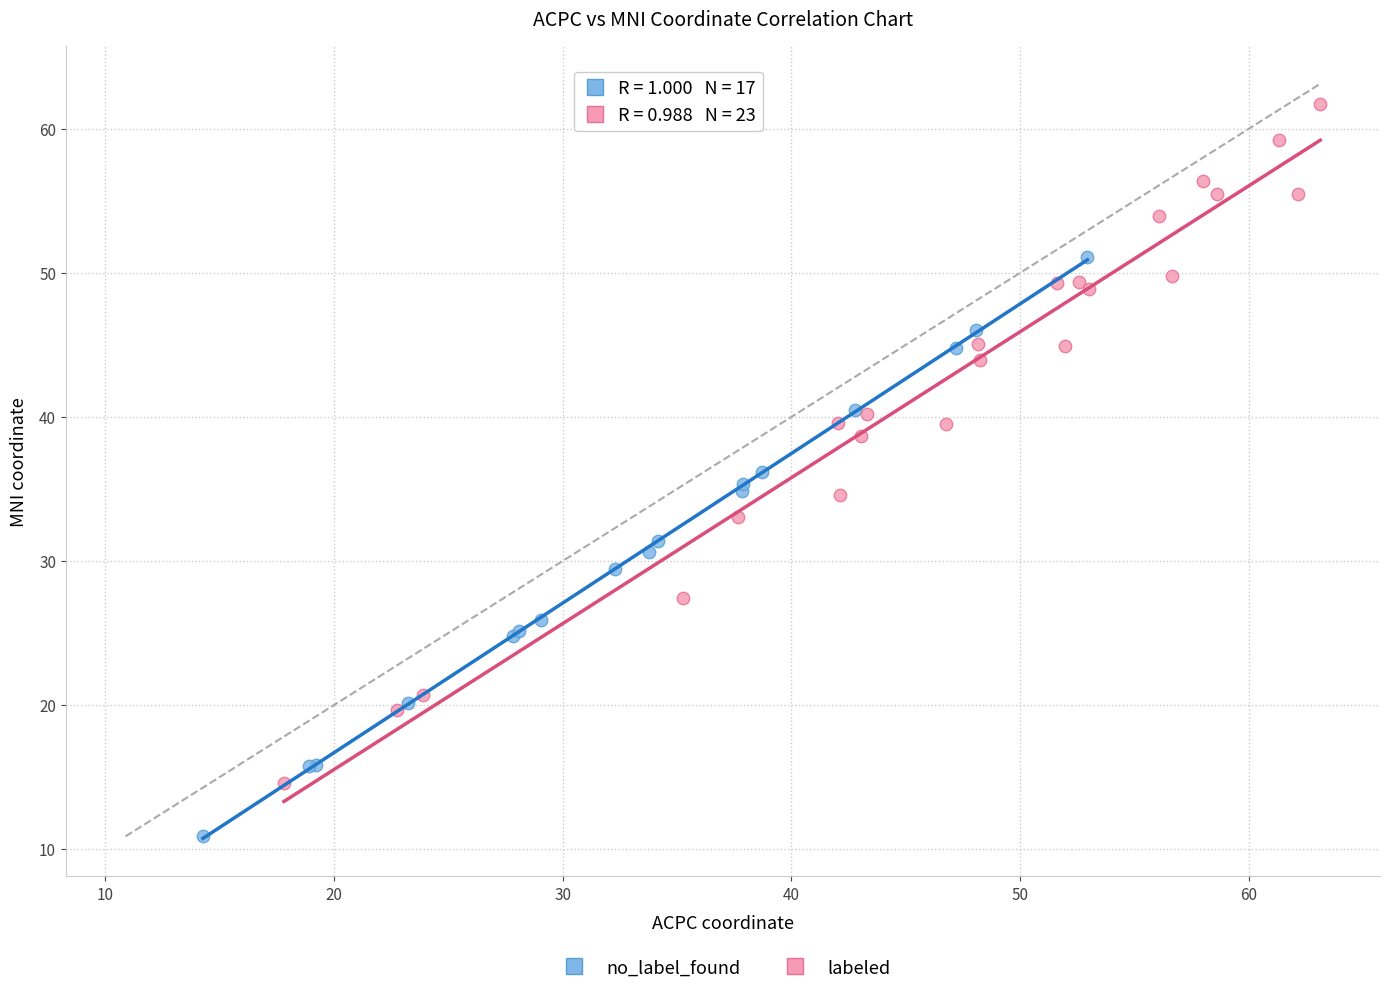

Which series contains the highest Y value?

labeled